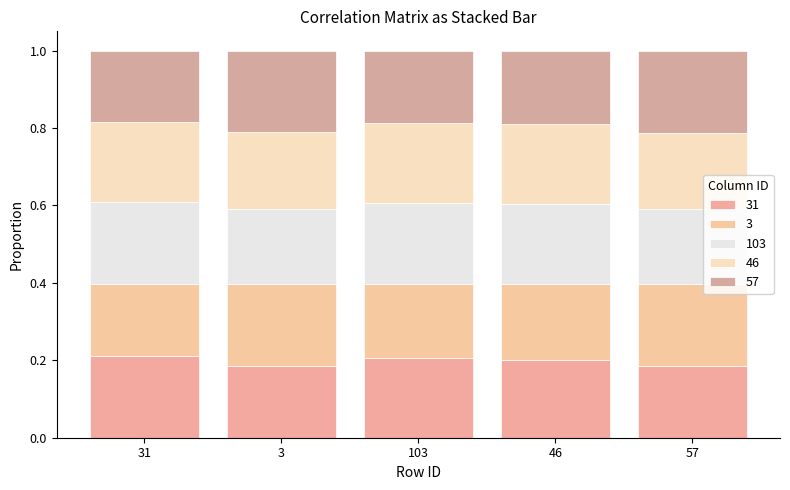

The value of 57 at 57 is 0.3. True or false?

False